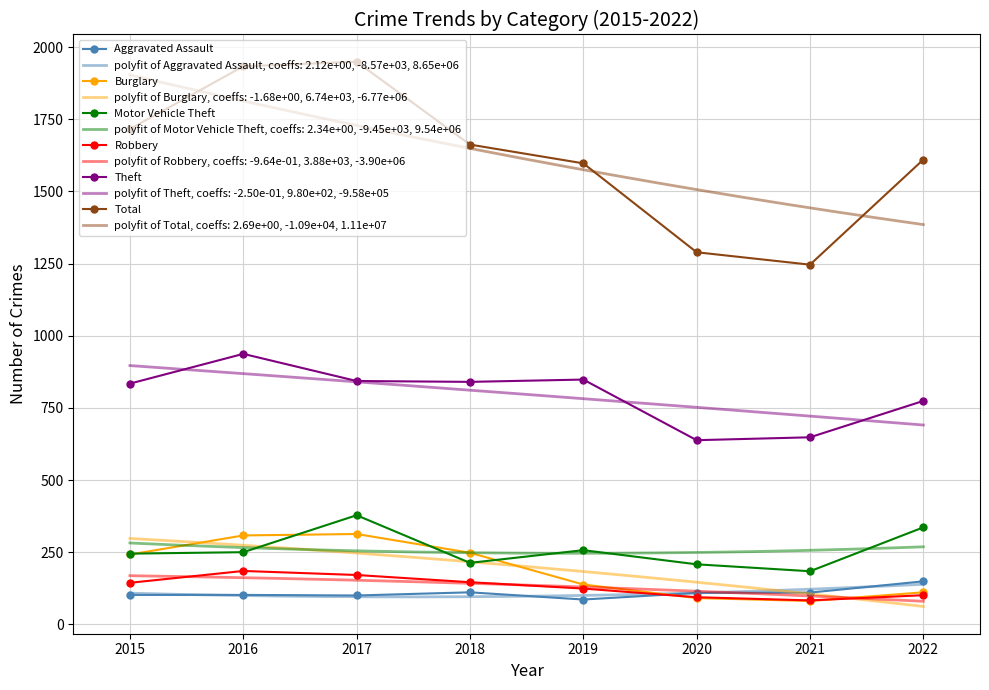

How many times do Motor Vehicle Theft and Burglary cross each other?

4